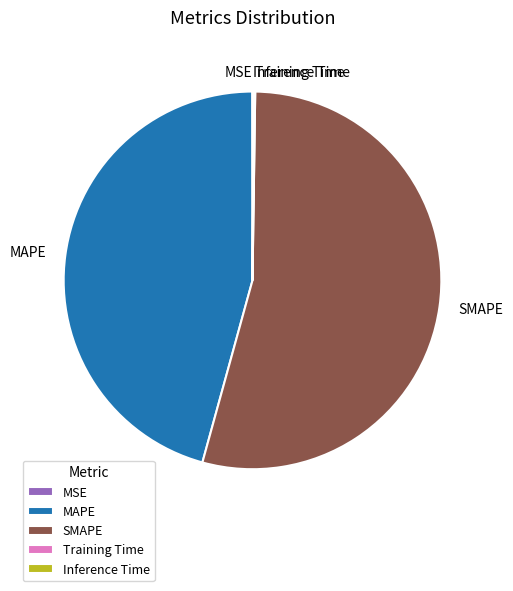

Is there any slice that represents more than half of the pie?

Yes